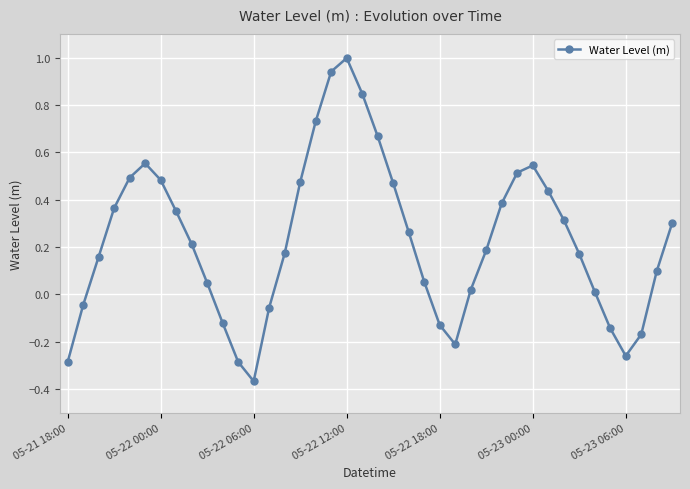

What is the greatest value displayed?

1.0